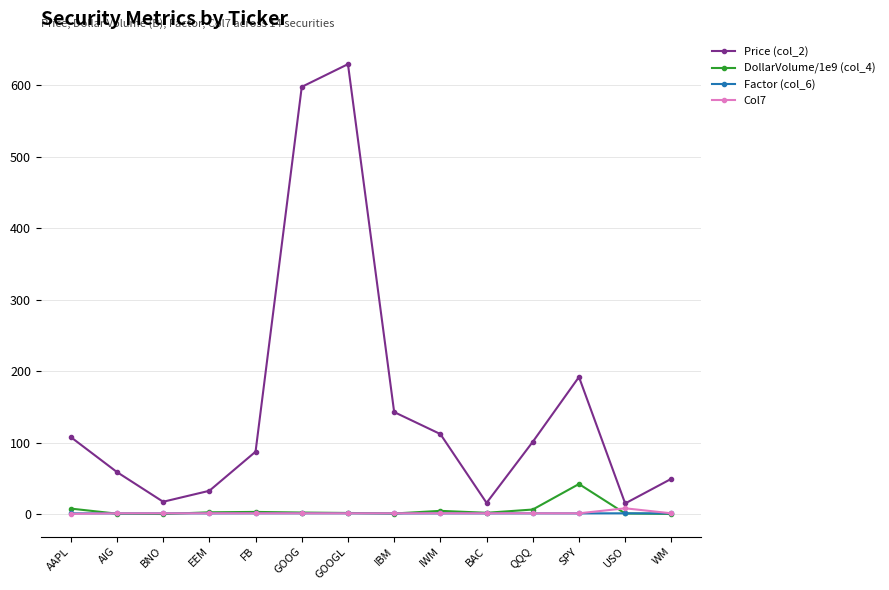

How many distinct data groups are displayed?

4